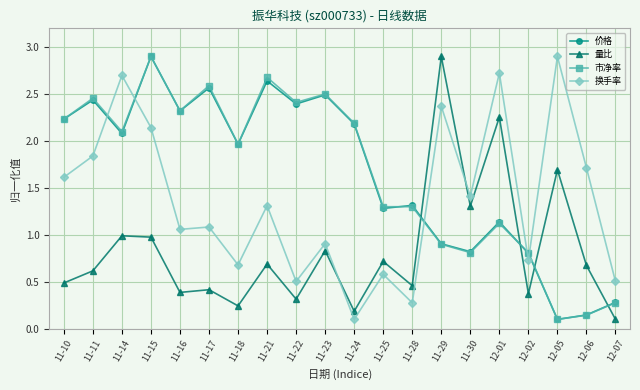

What is the spread (max minus min) of values at 12-02?

0.4